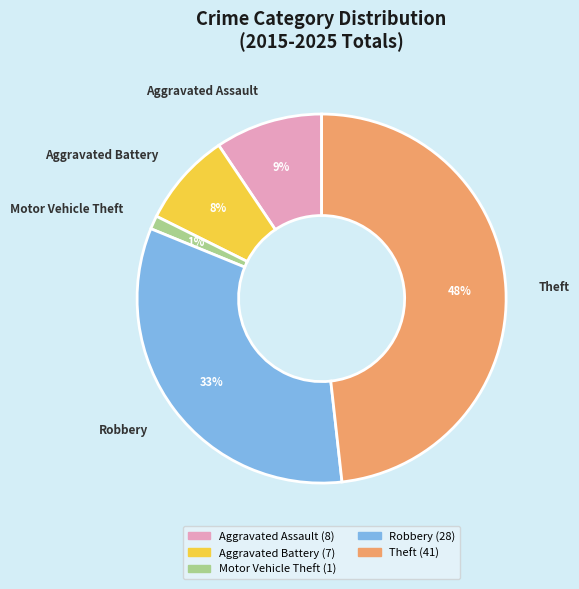

Is it true that Motor Vehicle Theft is 1% of the pie?

True